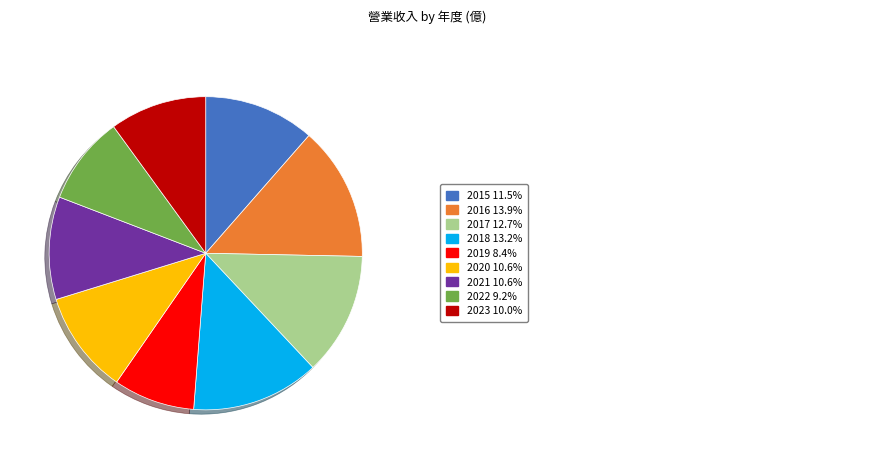

Is there a majority slice in this chart?

No